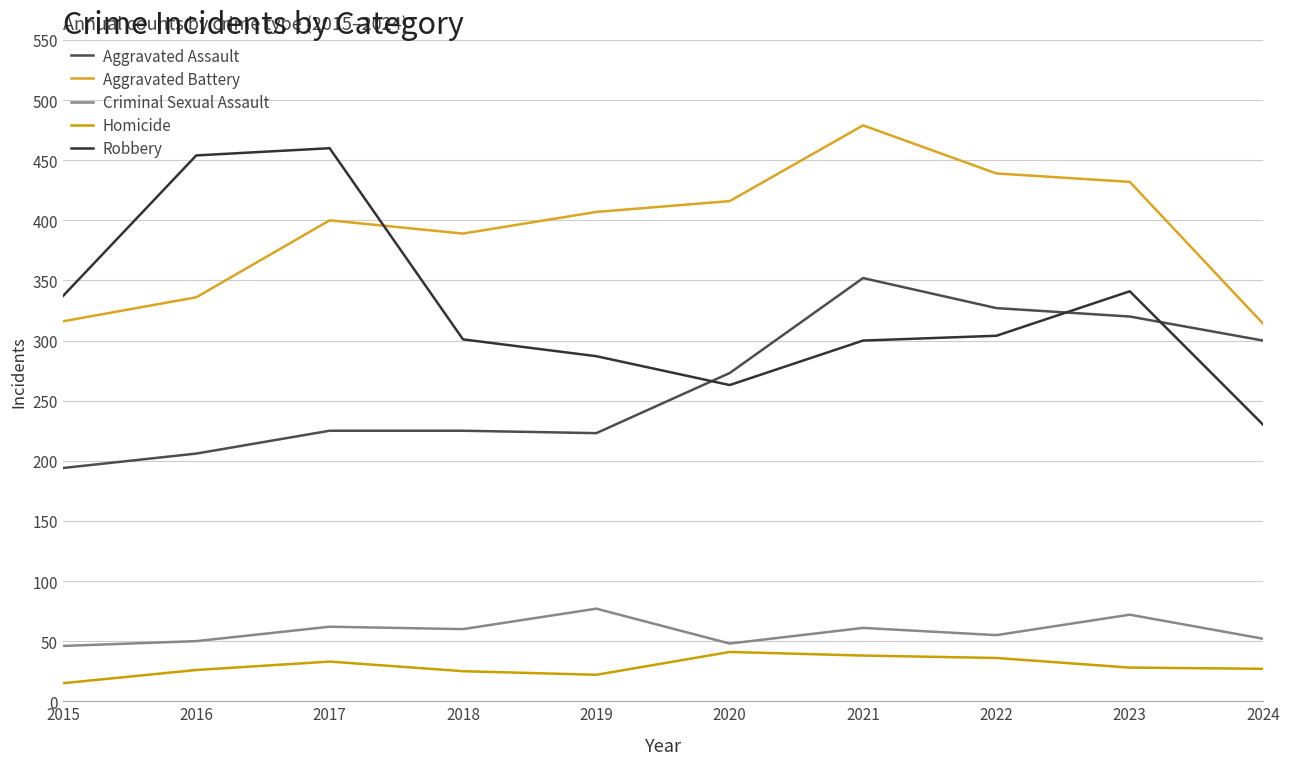

True or false: Criminal Sexual Assault and Aggravated Battery intersect in this chart.

False